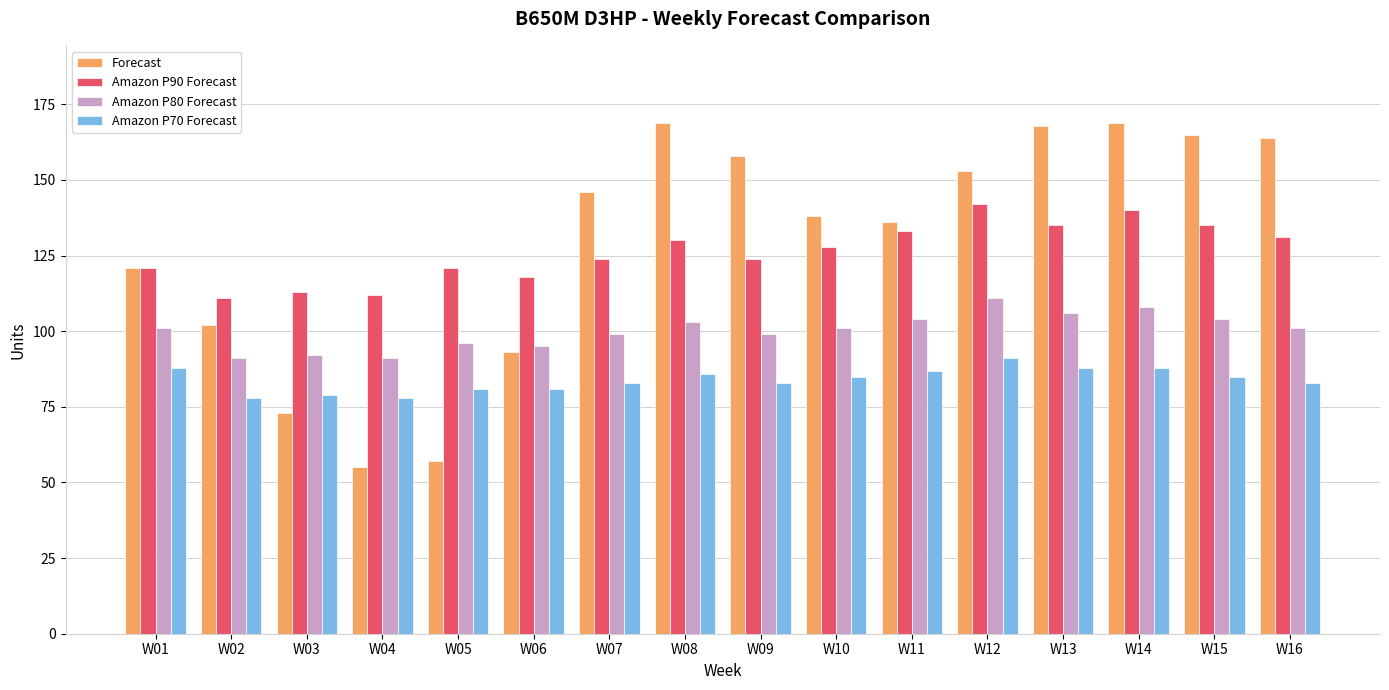

What is the approximate value of Amazon P70 Forecast at W04?

78